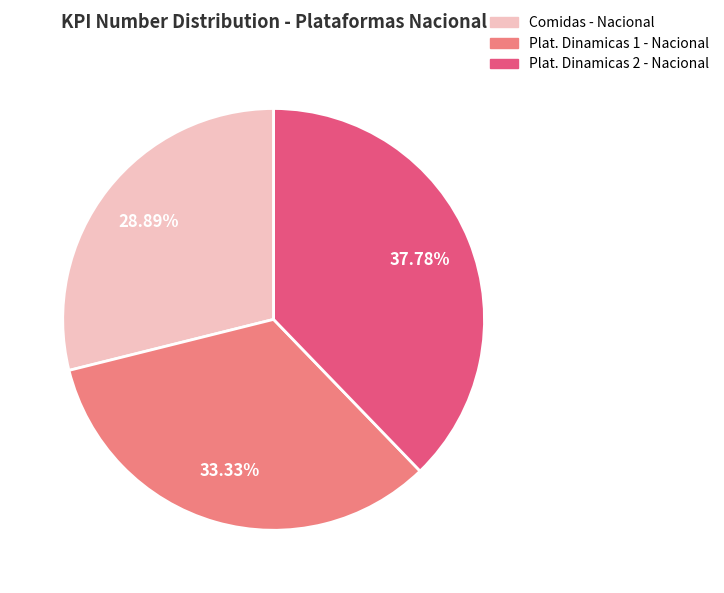

Is it true that Comidas - Nacional is 29% of the pie?

True